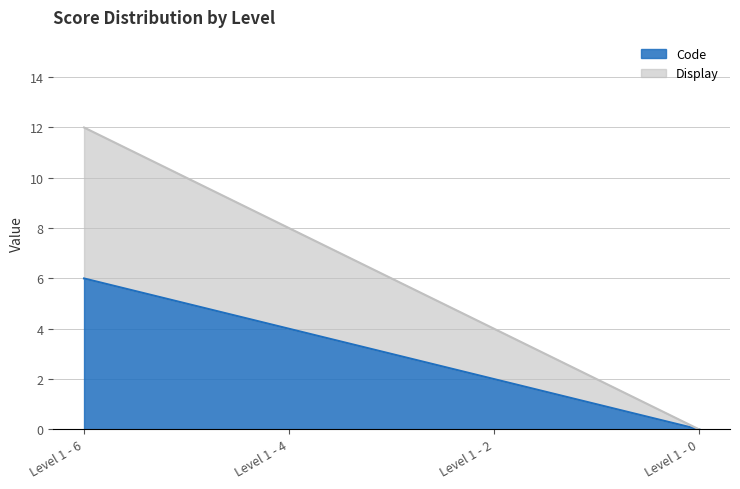

What are all the series names shown in the legend?

Code, Display